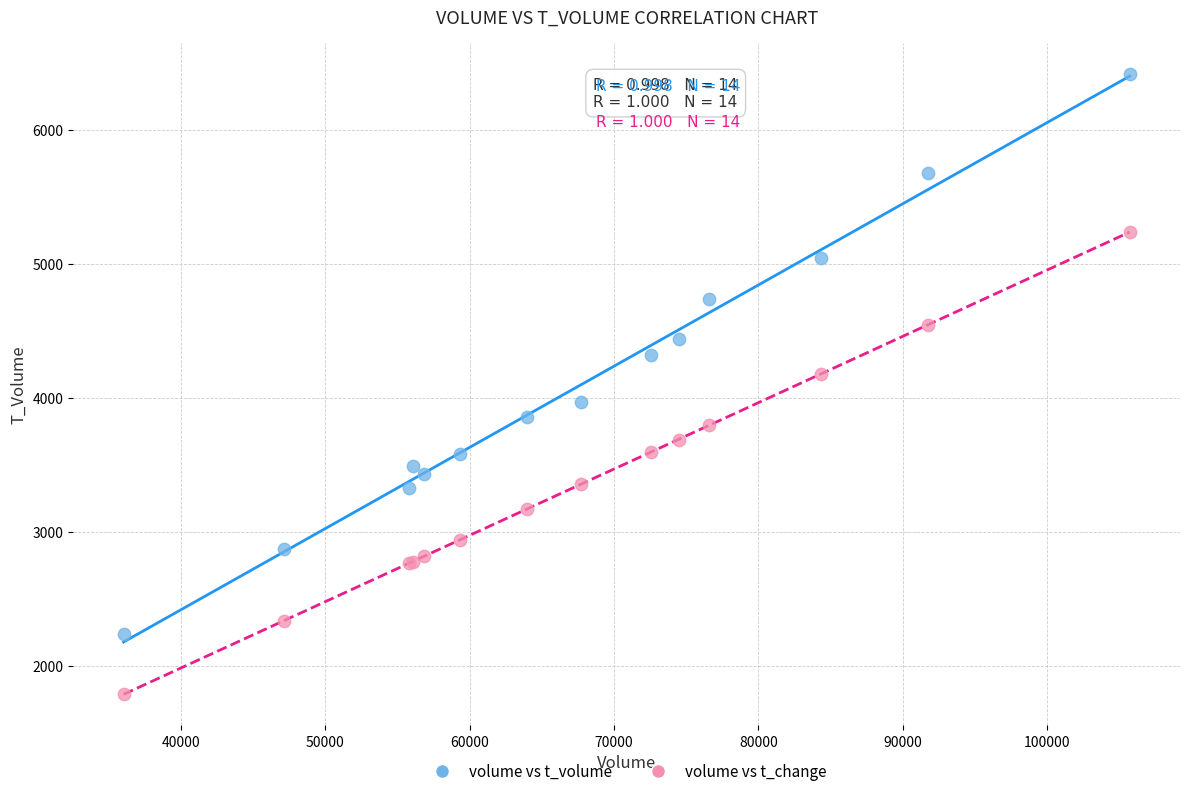

Across all series, what Y value is closest to 4106?

4180